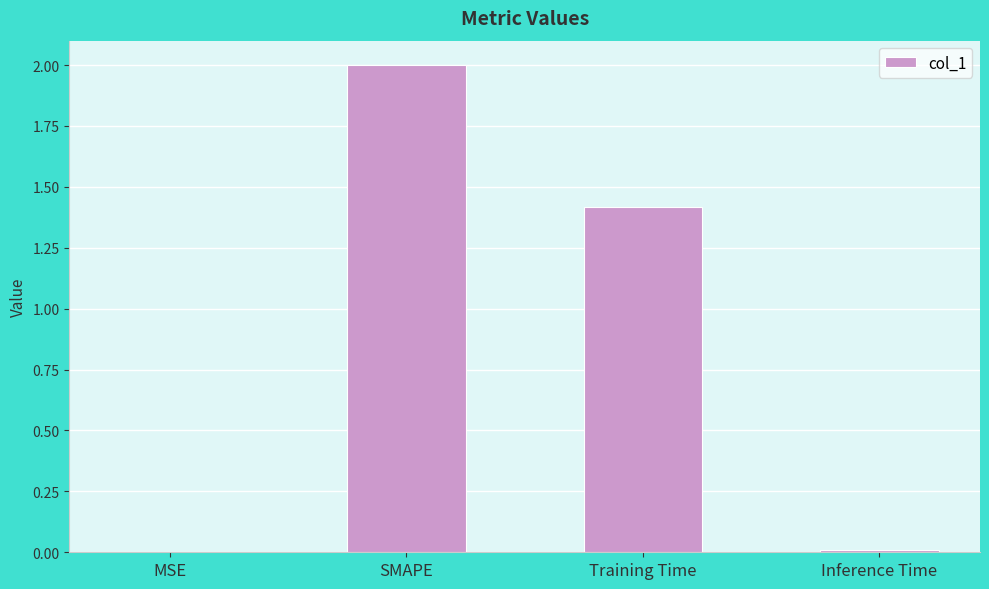

At which label does the data first exceed 1?

SMAPE